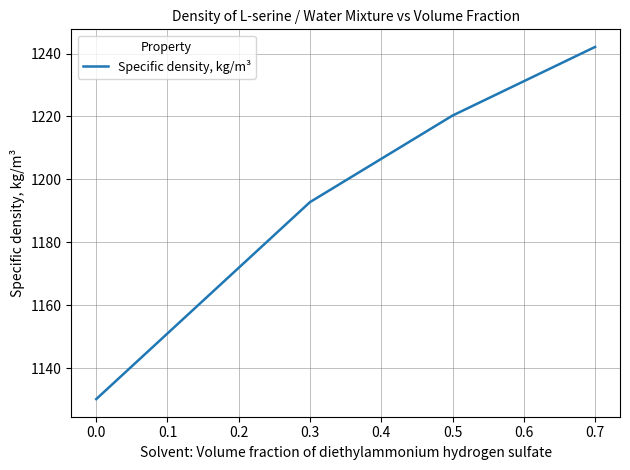

The value at 0.3 is 1192.8. True or false?

True